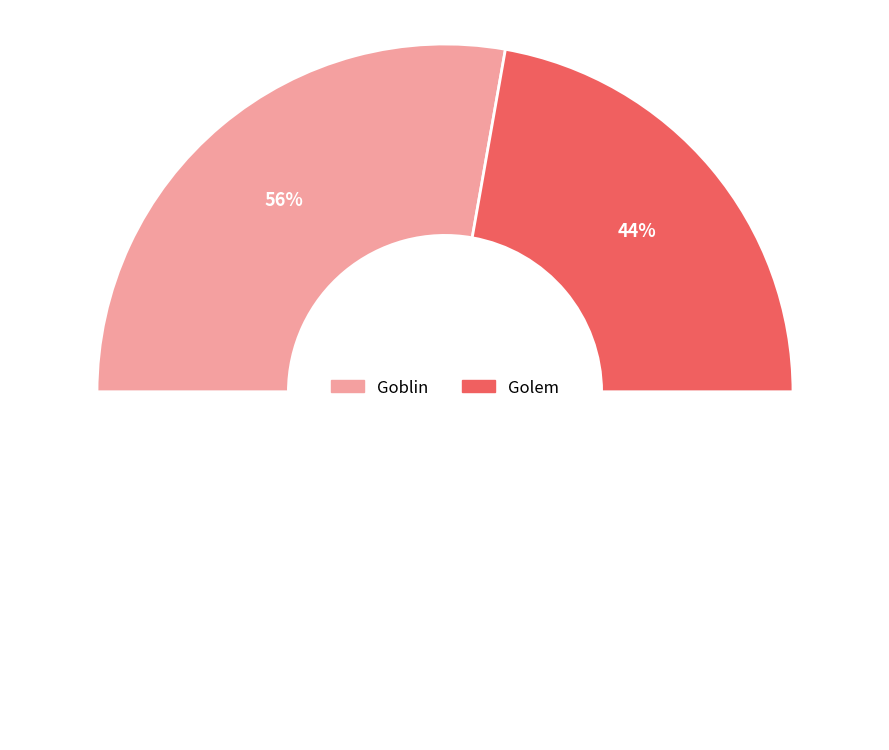

Which slice is the smallest?

Golem